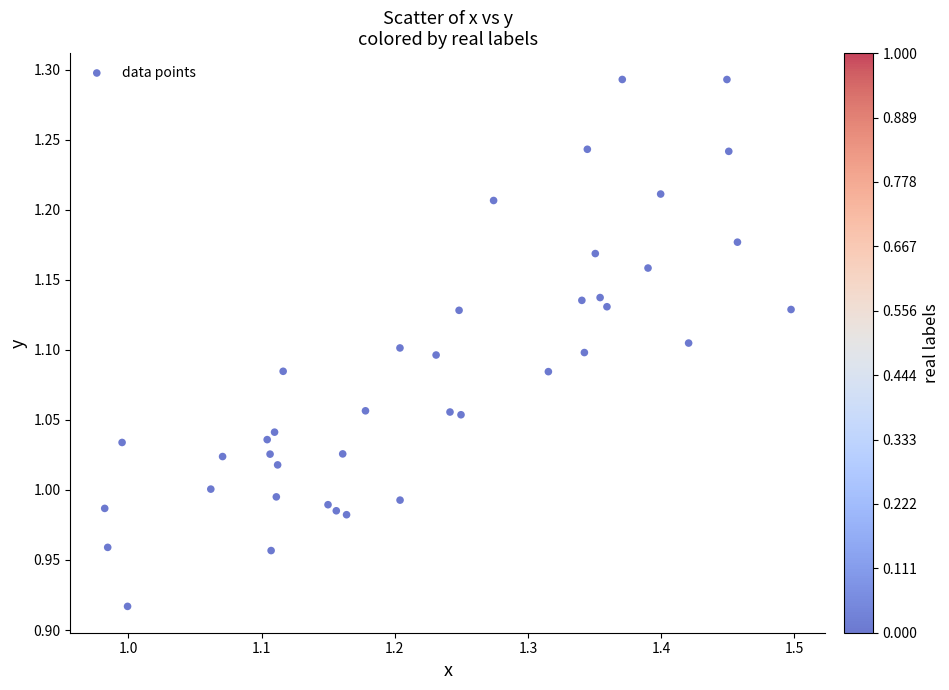

What is the range of Y values (max minus min)?

0.4